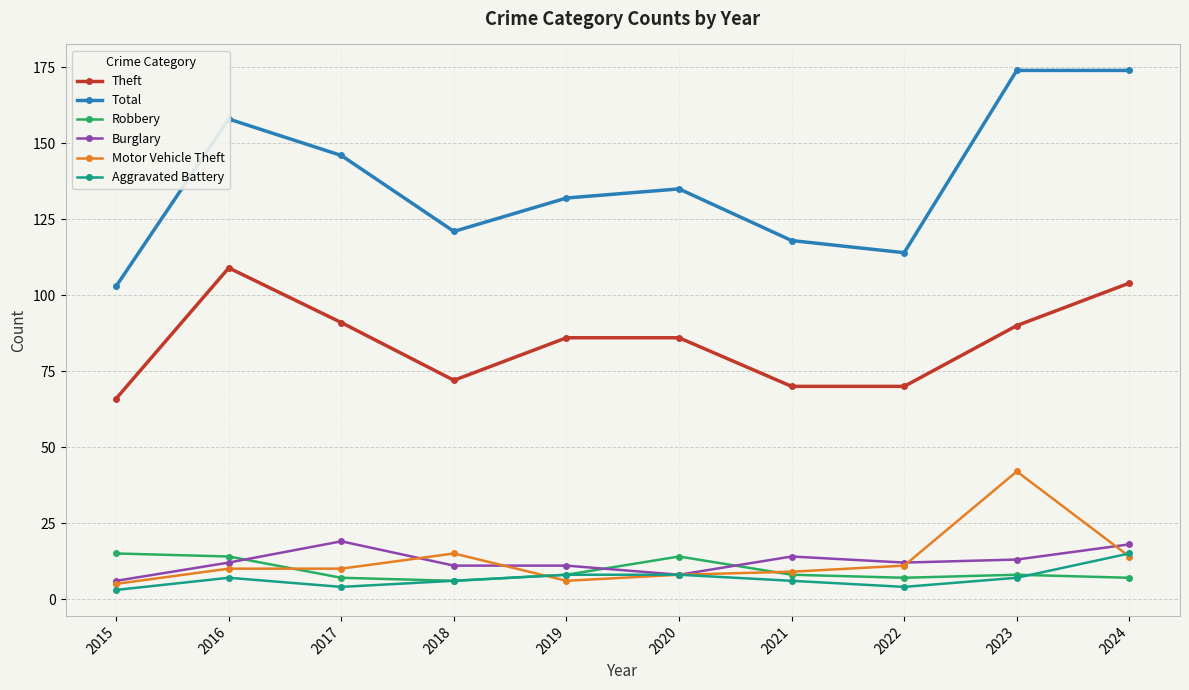

True or false: Motor Vehicle Theft and Total cross at least once.

False